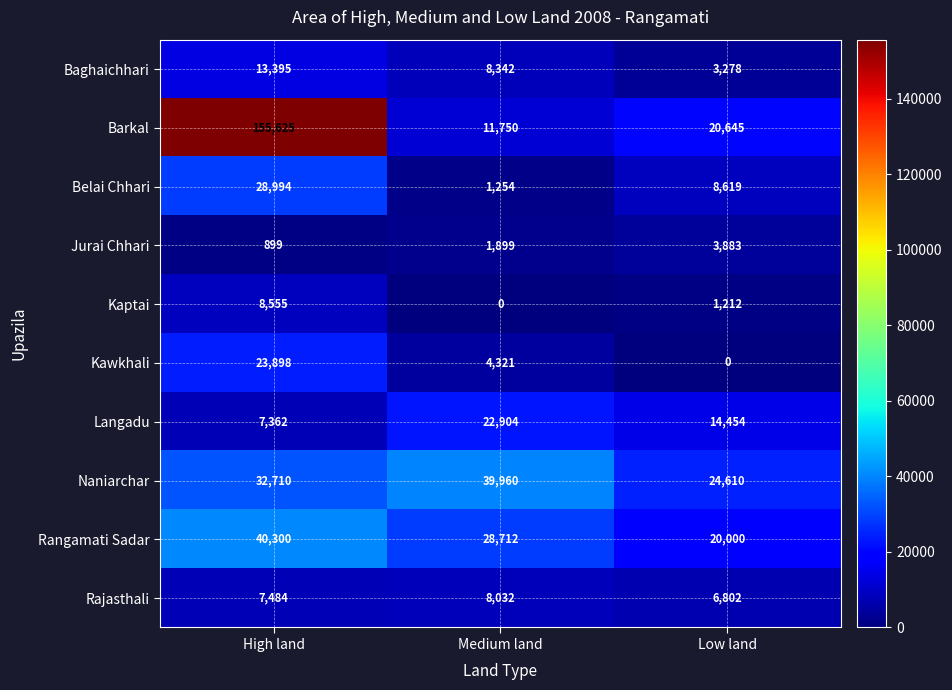

Which series changed the most between High land and Medium land?

Barkal